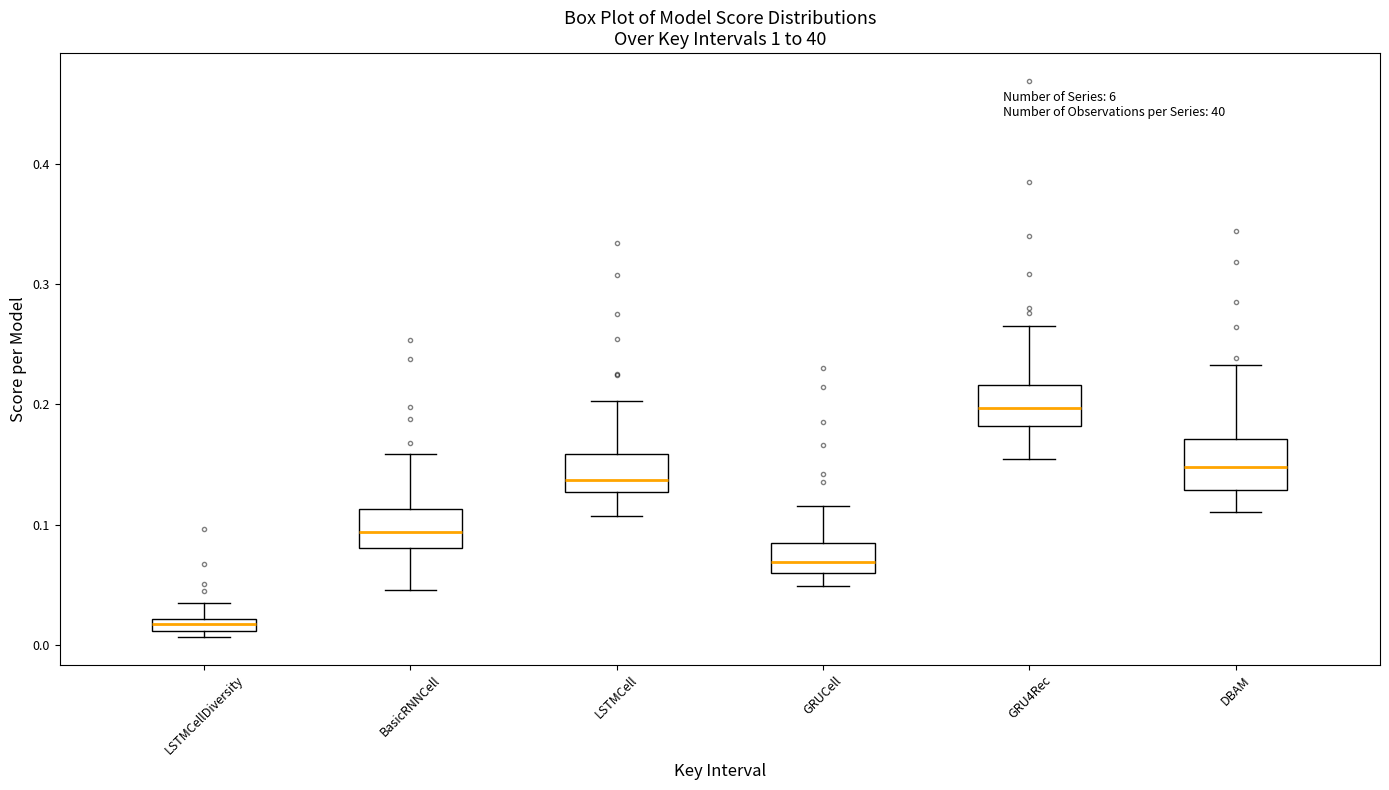

Which box's median line is the highest?

GRU4Rec